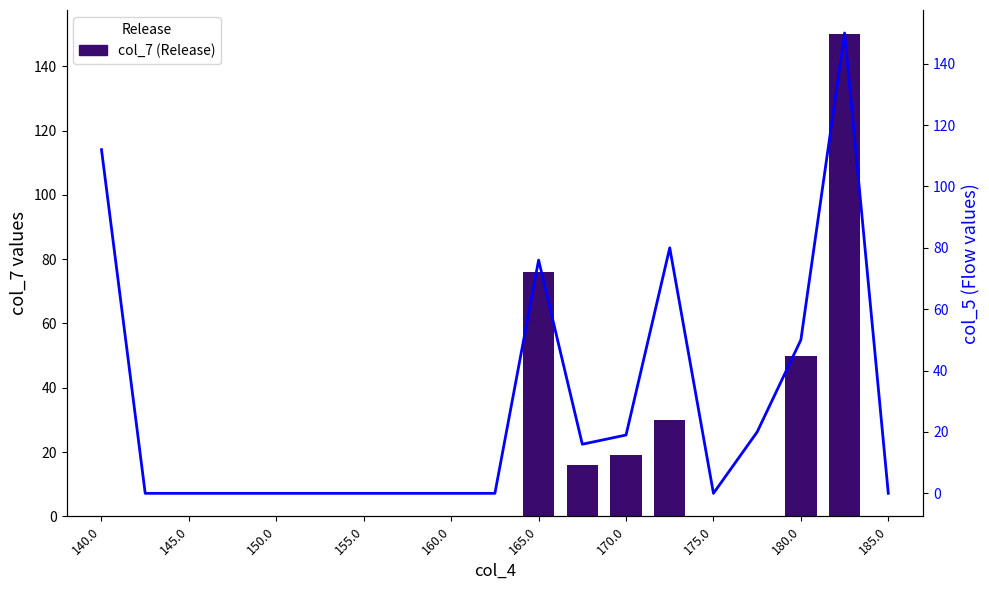

Which series has the largest range (max minus min)?

col_7 (Release)